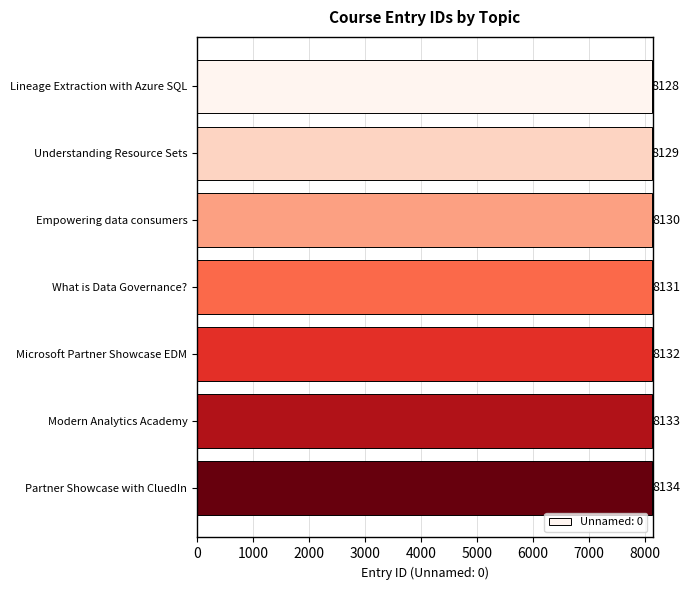

At which category does the chart reach its peak across all series?

Partner Showcase with CluedIn